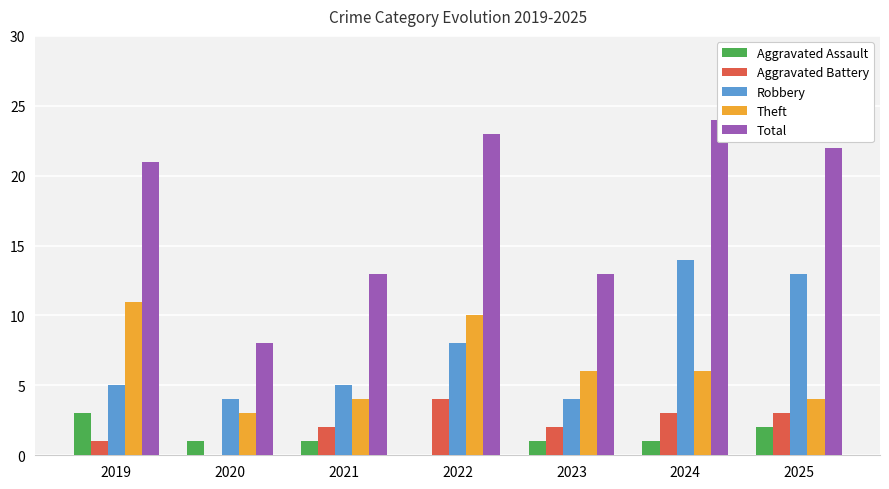

What is the difference between the Robbery values at 2024 and 2019?

9